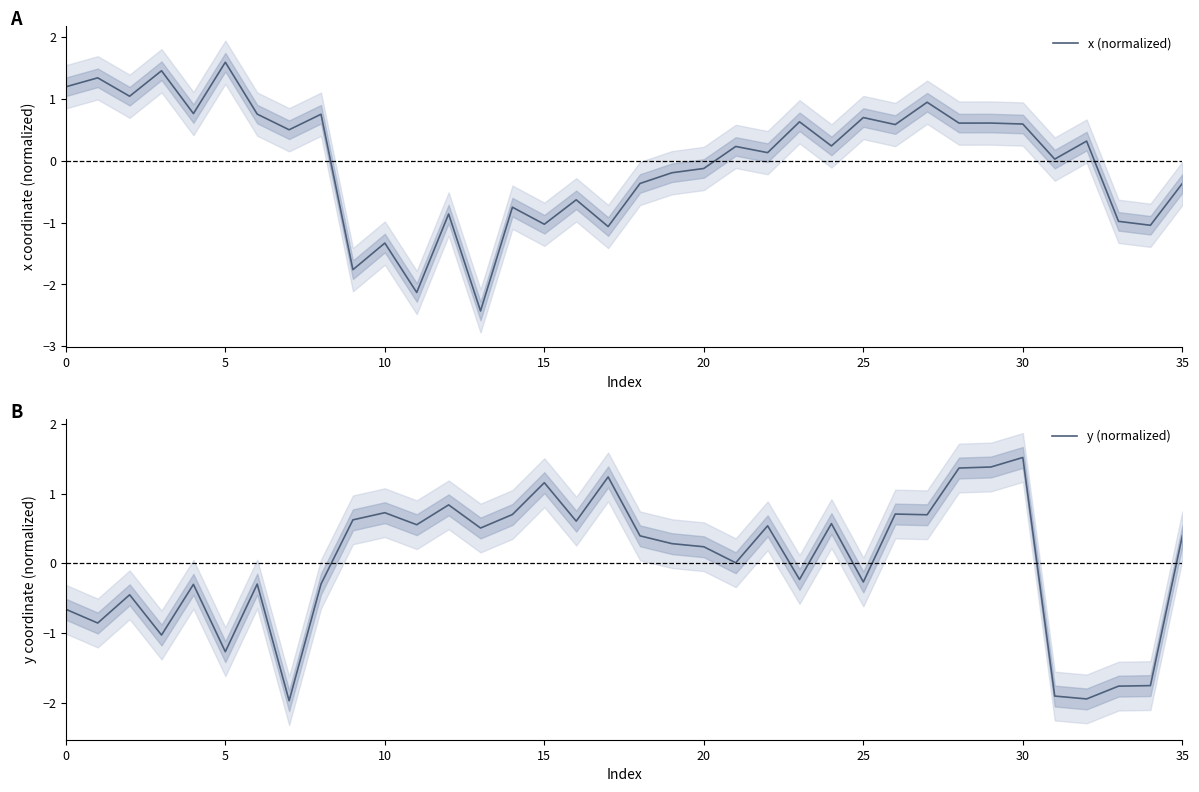

What is the difference between the maximum and minimum values in the x (normalized) series?

4.0